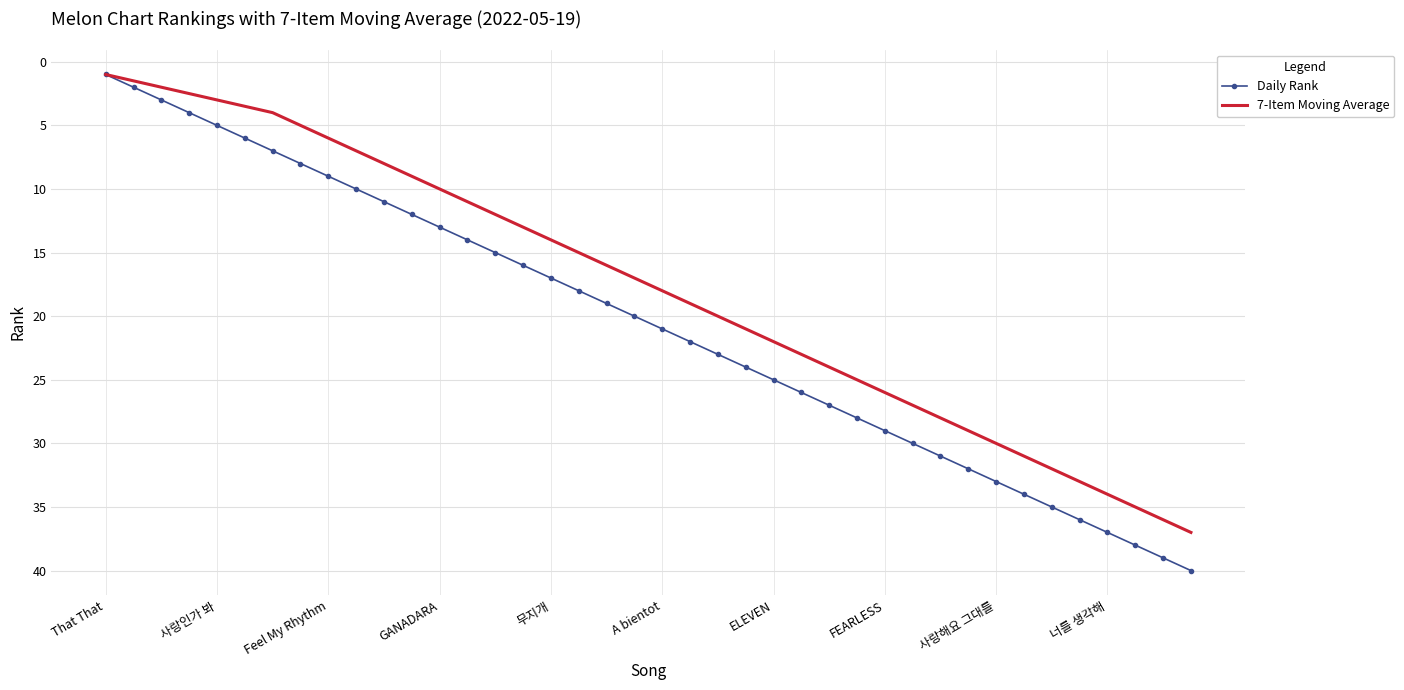

List the series in order of their peak value, highest first.

Daily Rank, 7-Item Moving Average